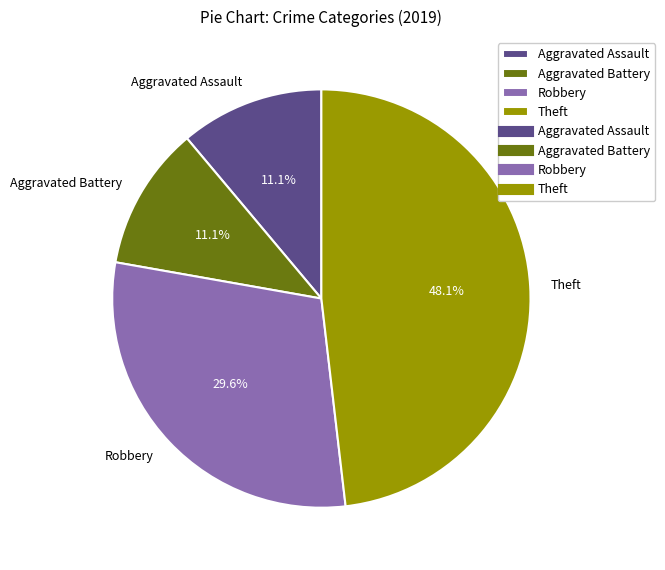

The Aggravated Assault slice represents 11% of the pie. True or false?

True